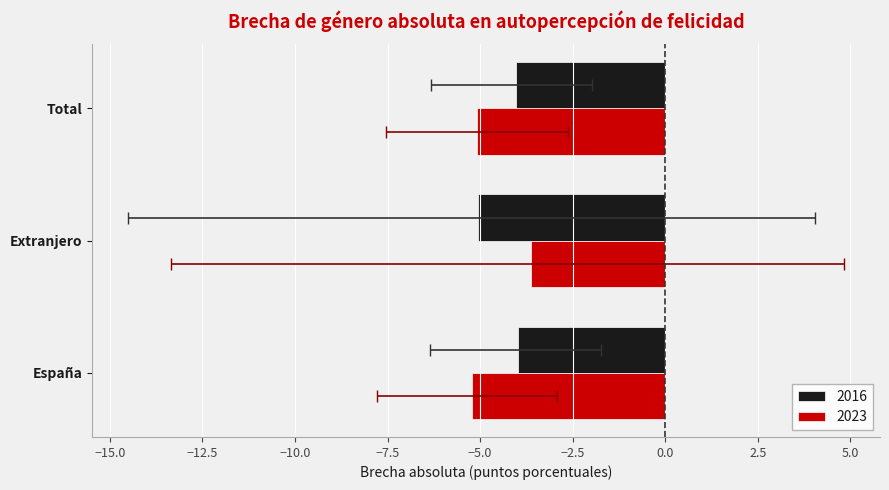

List the series in order of their peak value, highest first.

2023, 2016